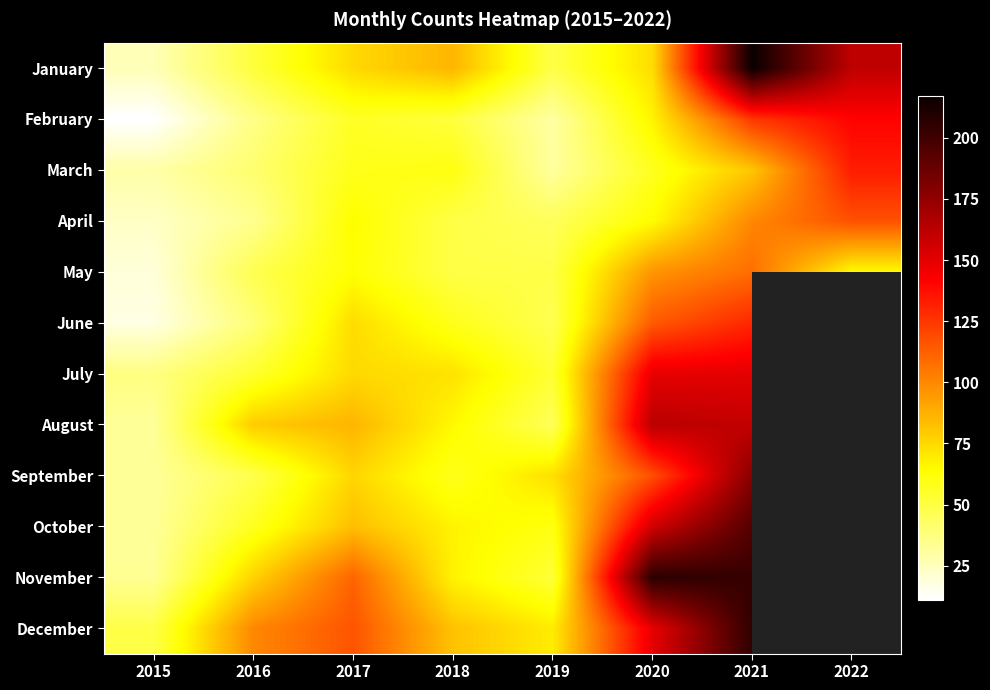

What is the minimum value shown in the chart?

11.0